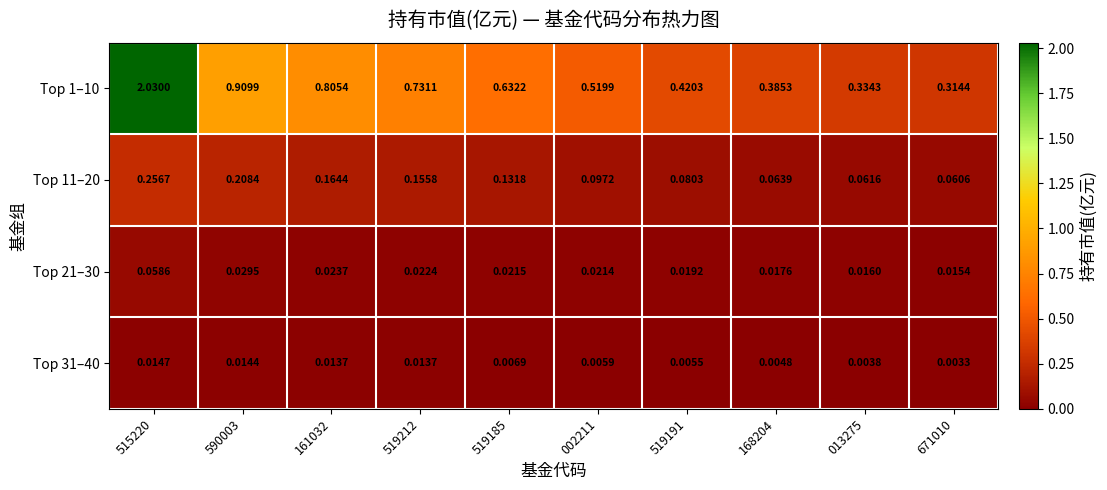

Is the value of Top 31–40 at 002211 greater than the value of Top 1–10 at 519191?

No